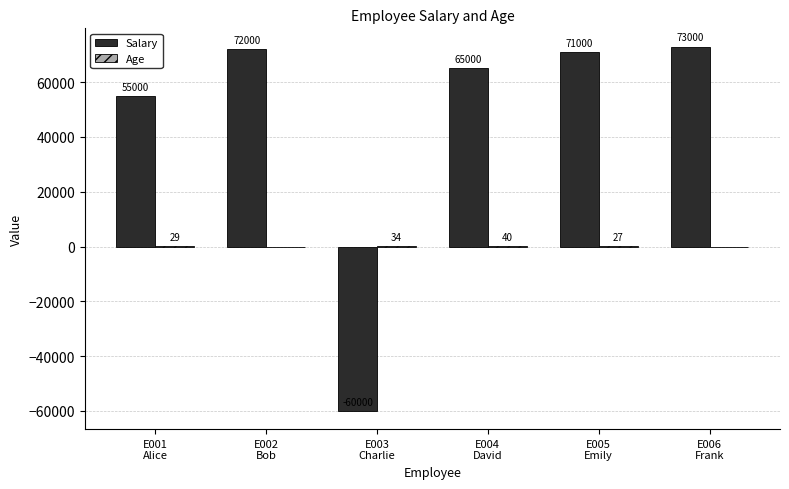

What is the maximum value shown in the chart?

73000